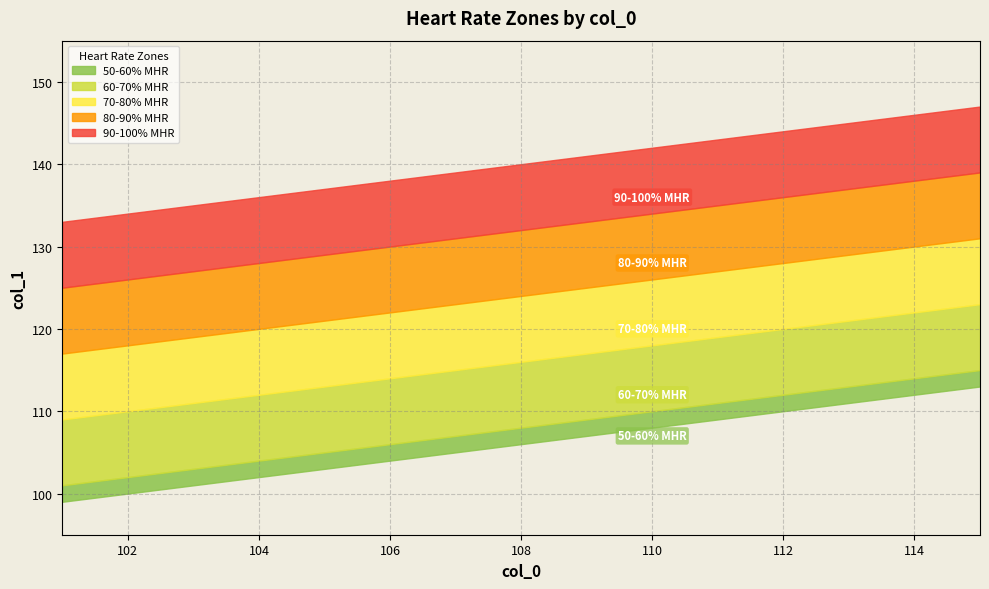

What is the sum of the 60-70% MHR values at 107 and 104?

227